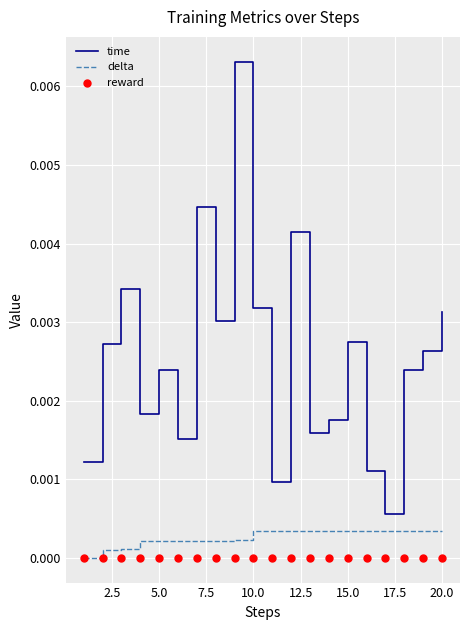

Which series has the widest spread of Y values?

time